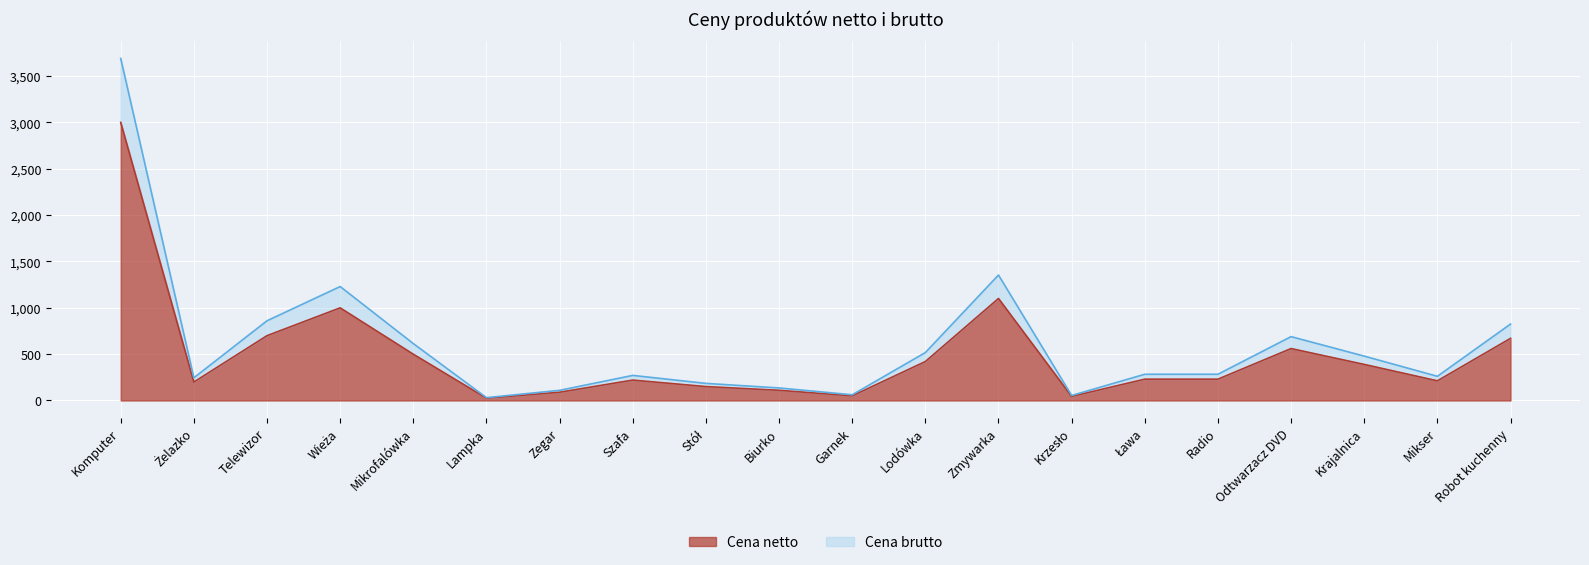

Reading left to right, what are all the values shown in this chart?

Cena netto: Komputer=2999.0	Żelazko=199.0	Telewizor=699.0	Wieża=999.0	Mikrofalówka=499.0	Lampka=25.0	Zegar=89.0	Szafa=220.0	Stół=150.0	Biurko=110.0	Garnek=50.0	Lodówka=420.0	Zmywarka=1100.0	Krzesło=44.0	Ława=230.0	Radio=230.0	Odtwarzacz DVD=560.0	Krajalnica=389.0	Mikser=212.0	Robot kuchenny=670.0
Cena brutto: Komputer=3688.8	Żelazko=244.8	Telewizor=859.8	Wieża=1228.8	Mikrofalówka=613.8	Lampka=30.8	Zegar=109.5	Szafa=270.6	Stół=184.5	Biurko=135.3	Garnek=61.5	Lodówka=516.6	Zmywarka=1353.0	Krzesło=54.1	Ława=282.9	Radio=282.9	Odtwarzacz DVD=688.8	Krajalnica=478.5	Mikser=260.8	Robot kuchenny=824.1